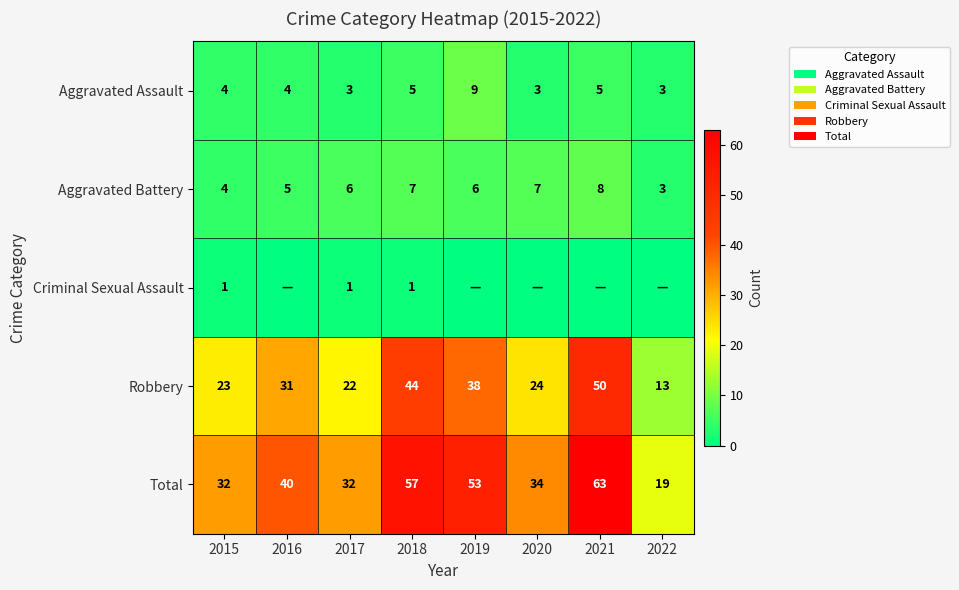

The Total series shows 52 at 2015. True or false?

False